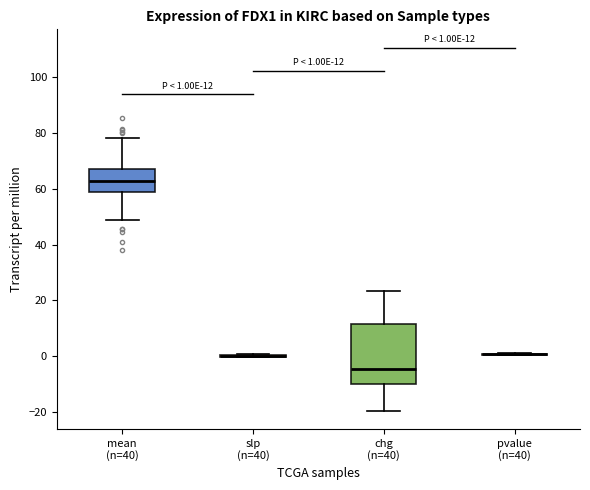

Comparing the boxes themselves (not the whiskers), which one is the tallest?

chg (n=40)